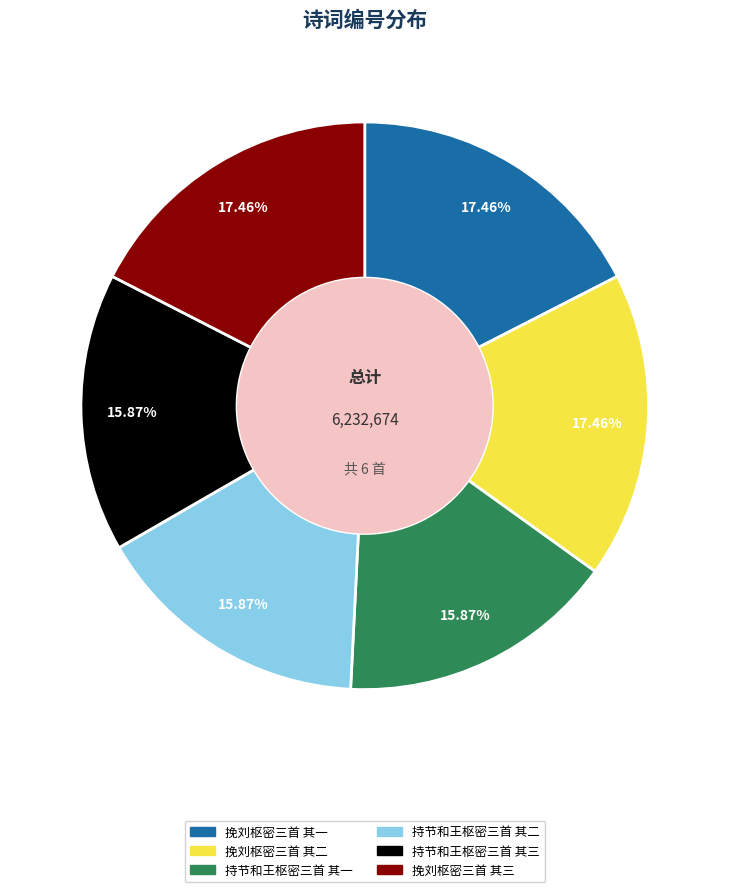

Is there any slice that represents more than half of the pie?

No